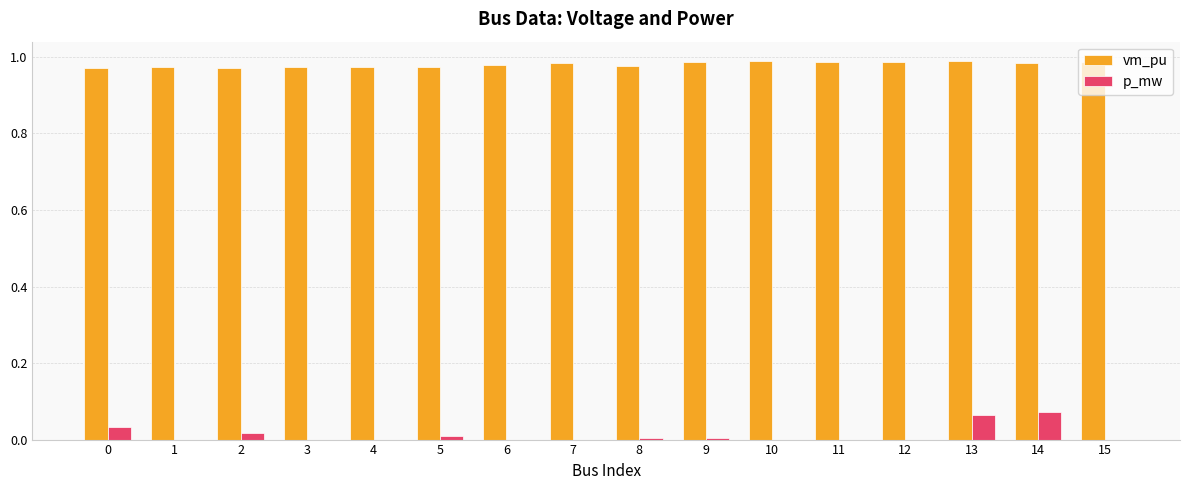

Is the value of vm_pu at 11 greater than the value of p_mw at 2?

Yes